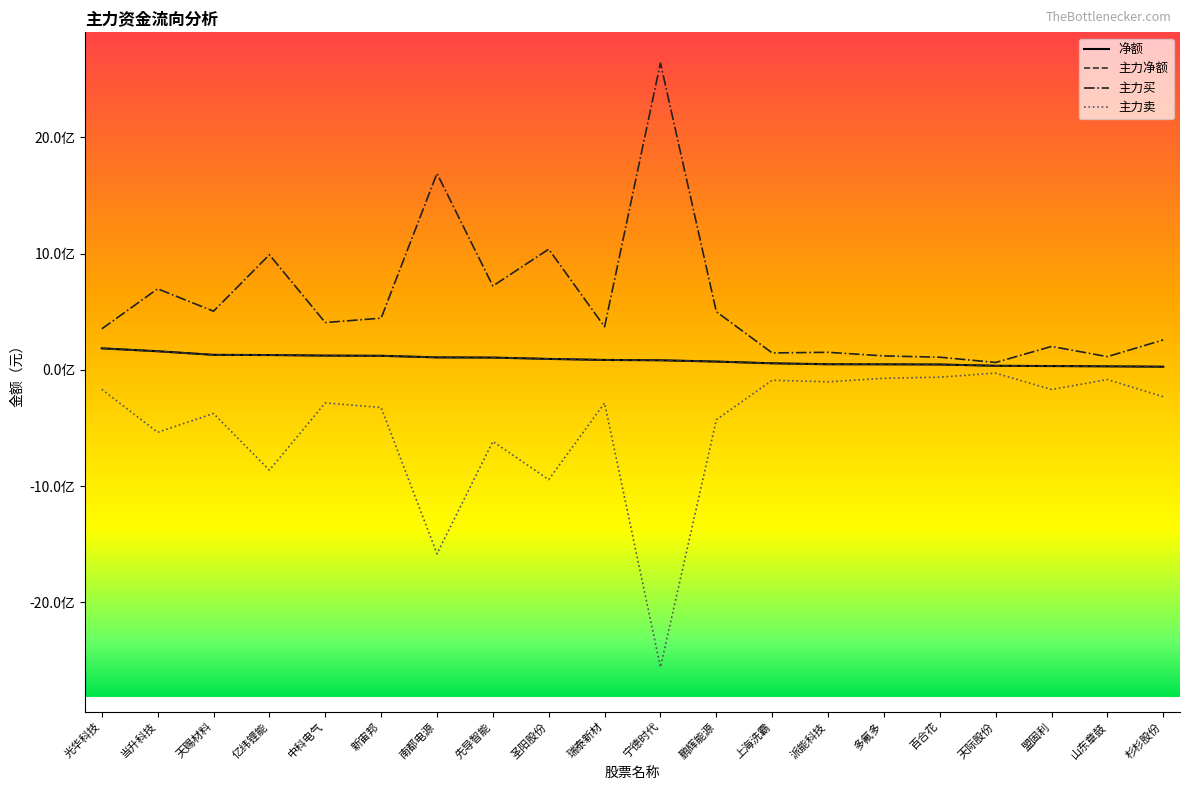

Is the value of 主力净额 at 中科电气 greater than the value of 主力买 at 瑞泰新材?

No